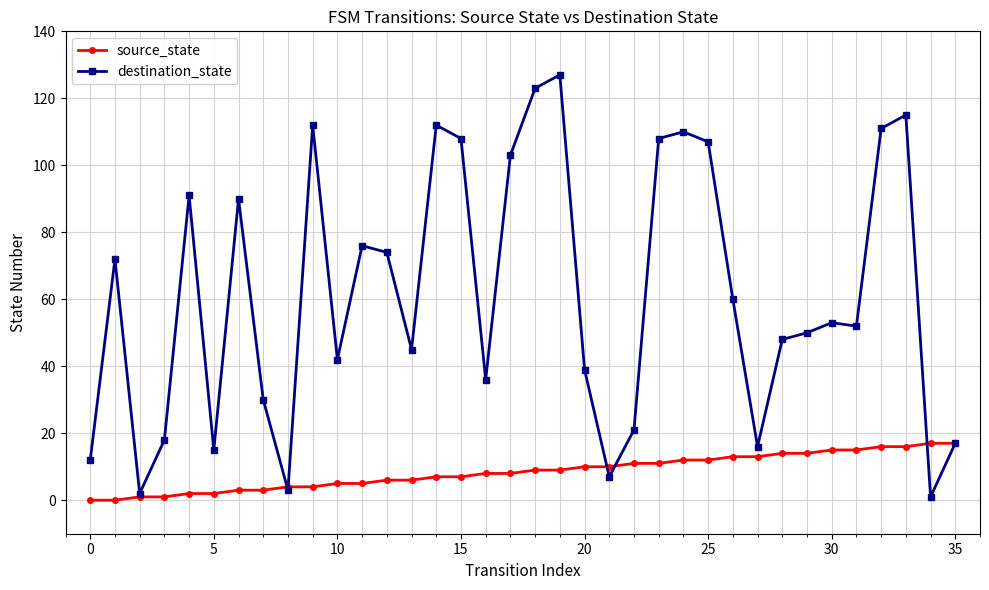

What is the sum of all source_state values?

306